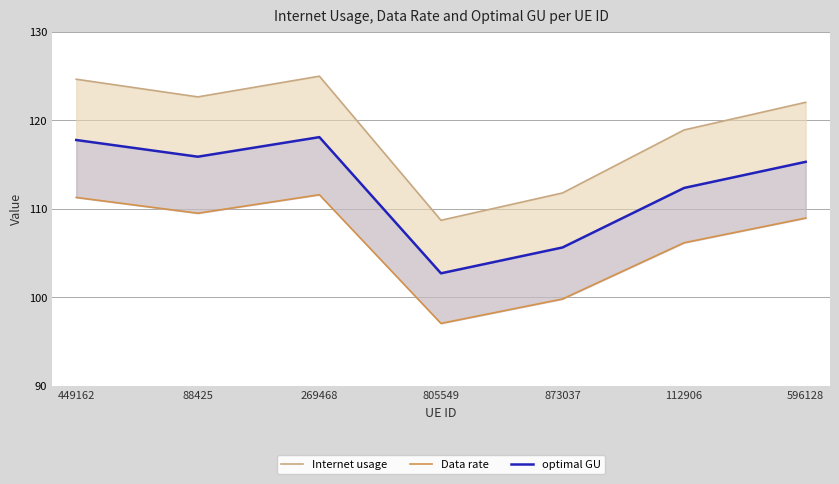

Reading left to right, list all the values displayed in this chart.

Internet usage: 449162=124.6	88425=122.6	269468=125.0	805549=108.7	873037=111.8	112906=118.9	596128=122.0
Data rate: 449162=111.3	88425=109.5	269468=111.6	805549=97.0	873037=99.8	112906=106.2	596128=108.9
optimal GU: 449162=117.8	88425=115.9	269468=118.1	805549=102.7	873037=105.6	112906=112.3	596128=115.3